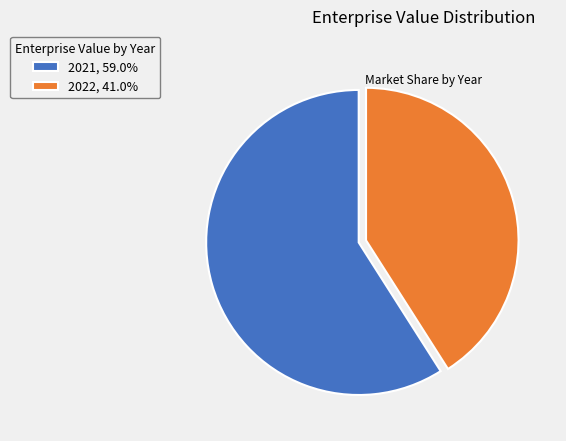

Combined, do 2022, 41.0% and 2021, 59.0% account for over 50%?

Yes